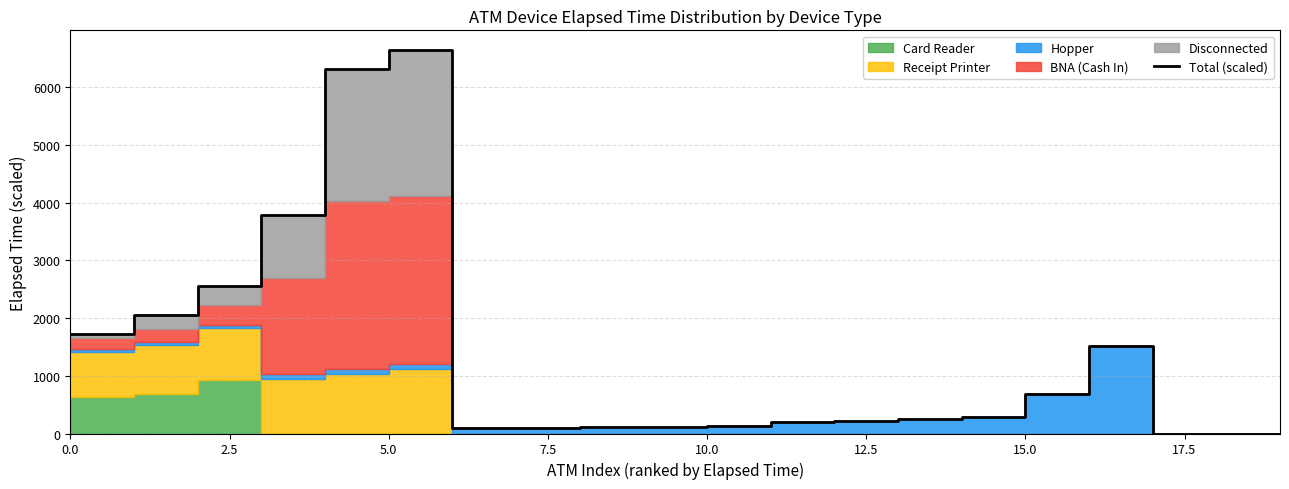

How many values exceed 260?

9